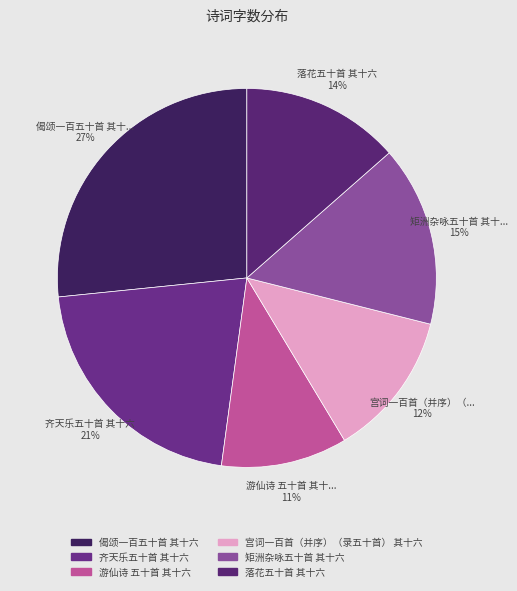

Count the number of slices in the pie.

6